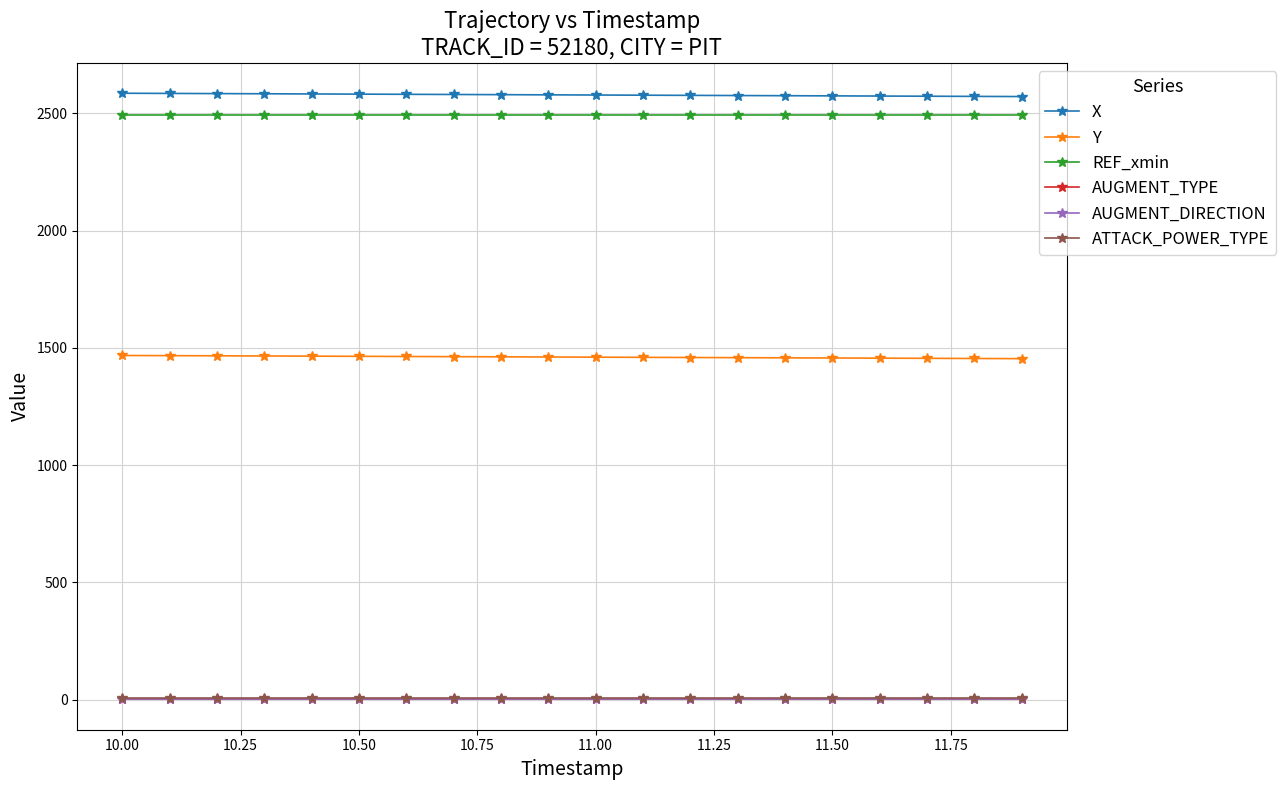

What is the value of the ATTACK_POWER_TYPE point at the 19th from the left?

7.0